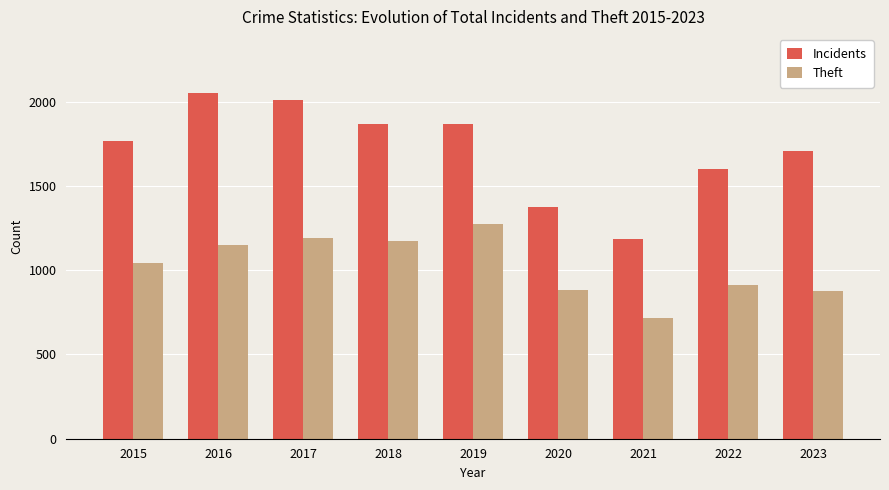

At which label is Theft closest to 994?

2015